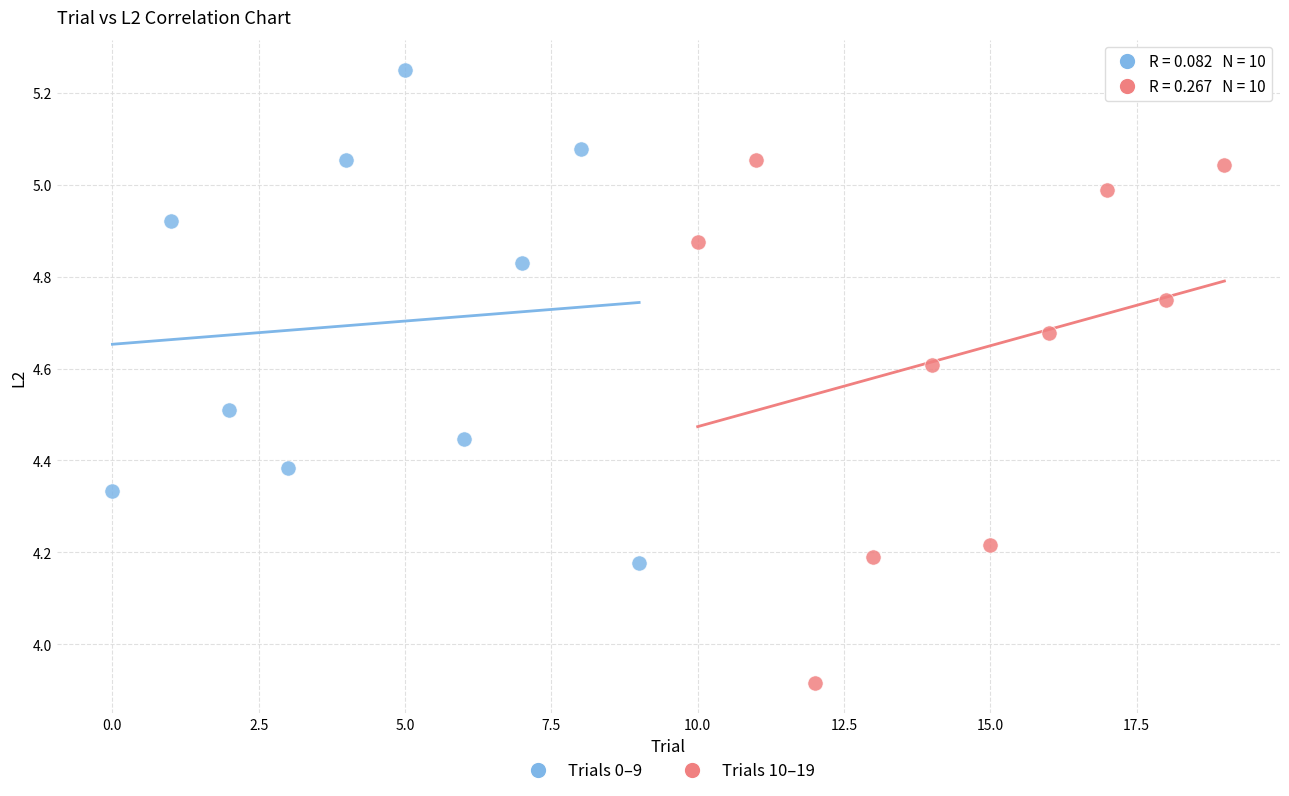

Which series contains the highest Y value?

Trials 0–9